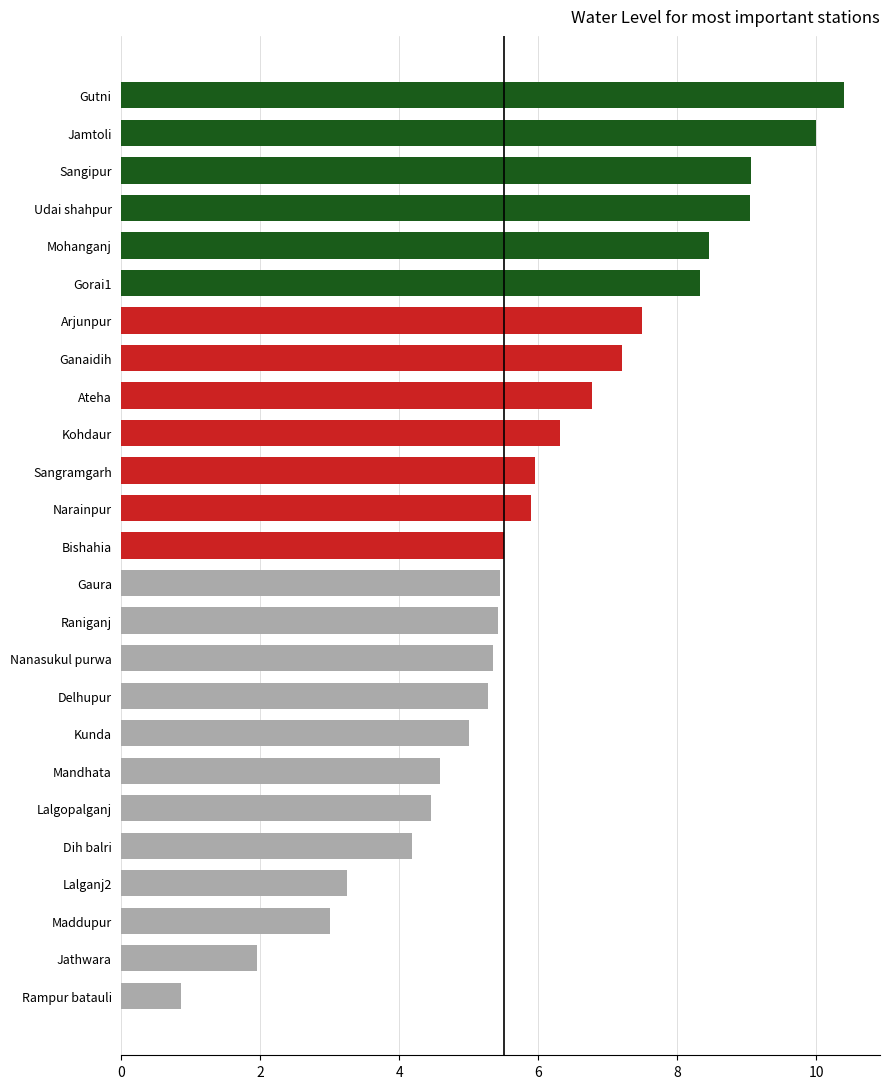

Where is the data nearest to the value 5?

Kunda